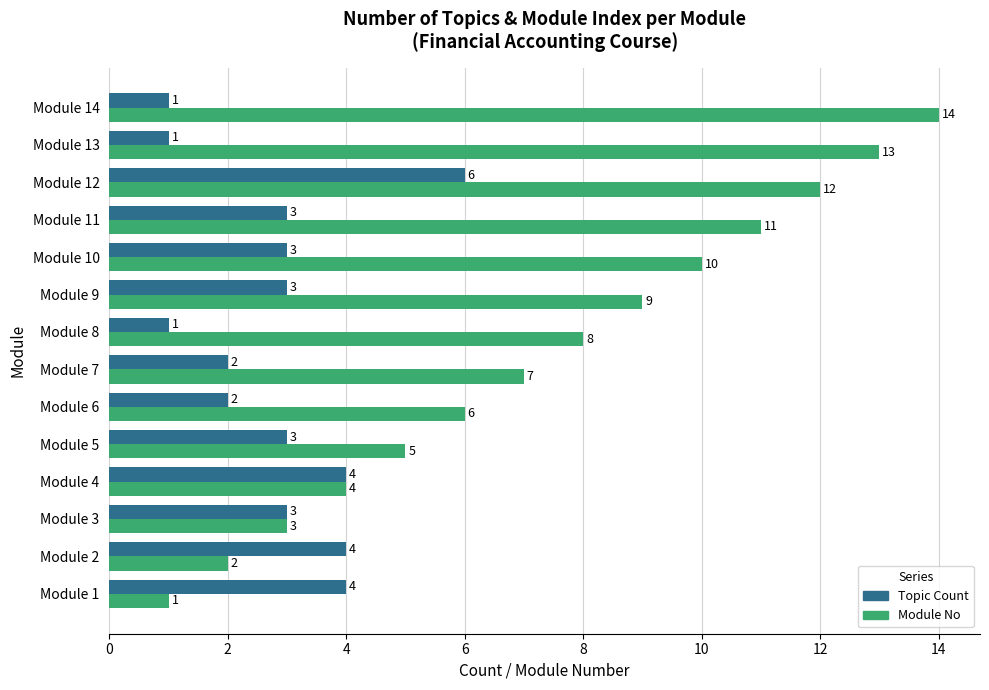

What is the approximate value of Module No at Module 9, to the nearest 5?

10